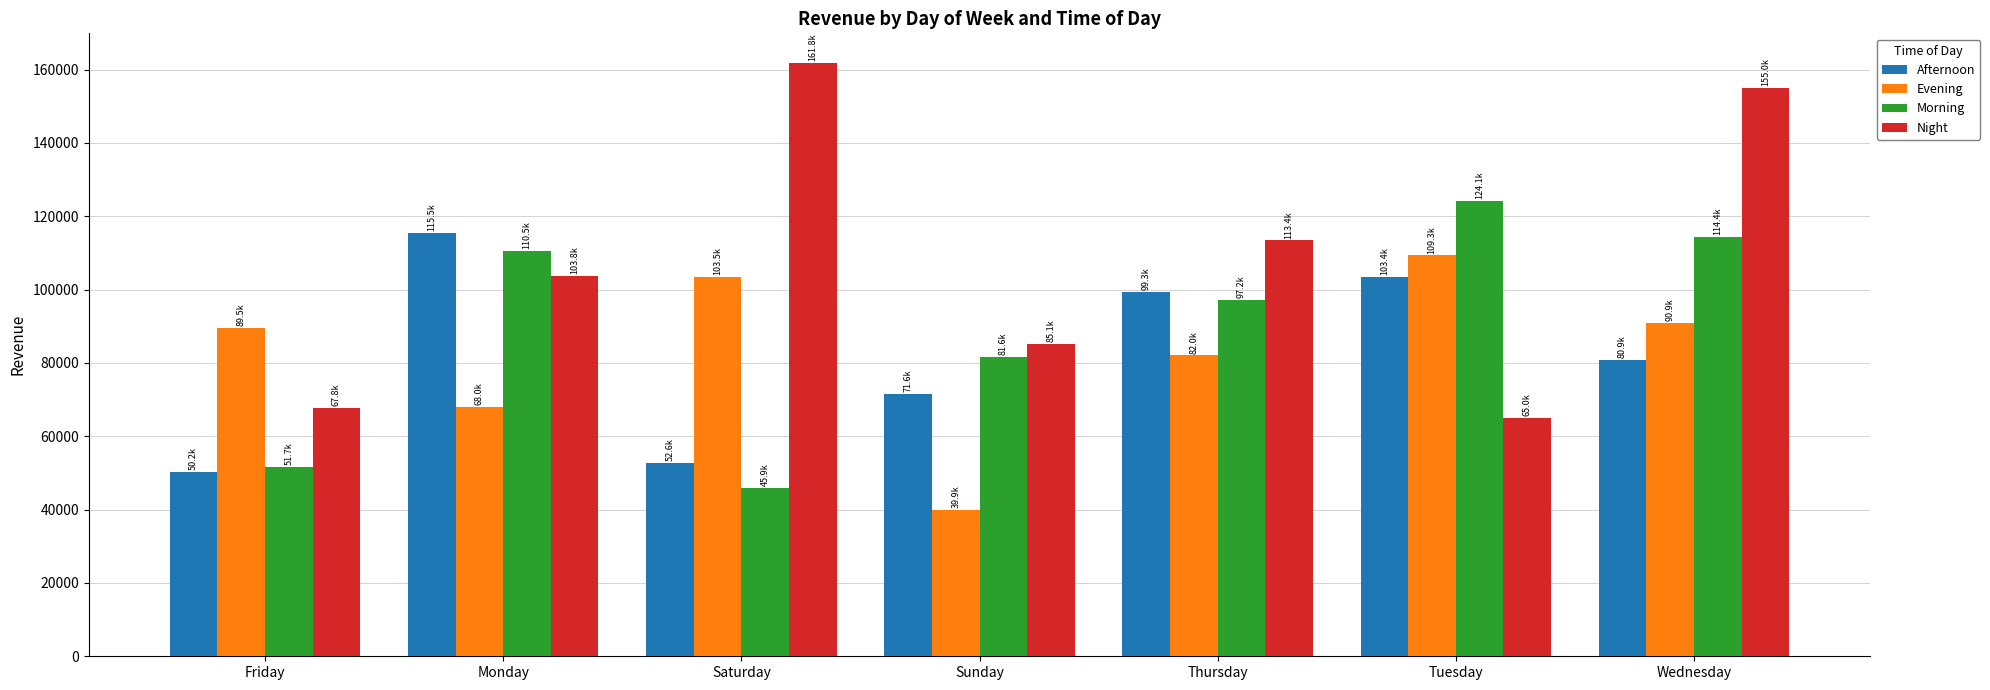

What is the sum of all Afternoon values?

573622.0